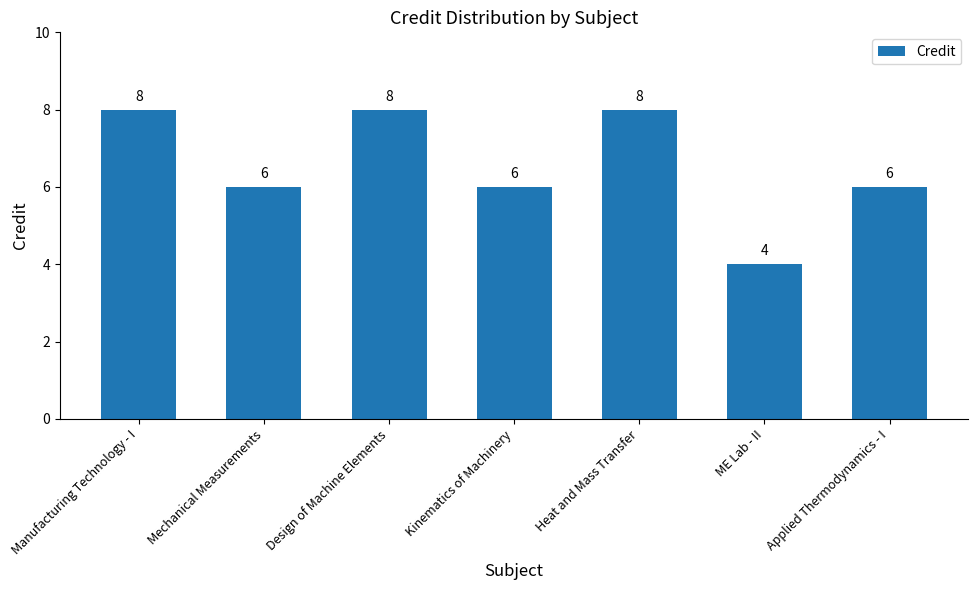

What is the value of the 6th bar from the left?

4